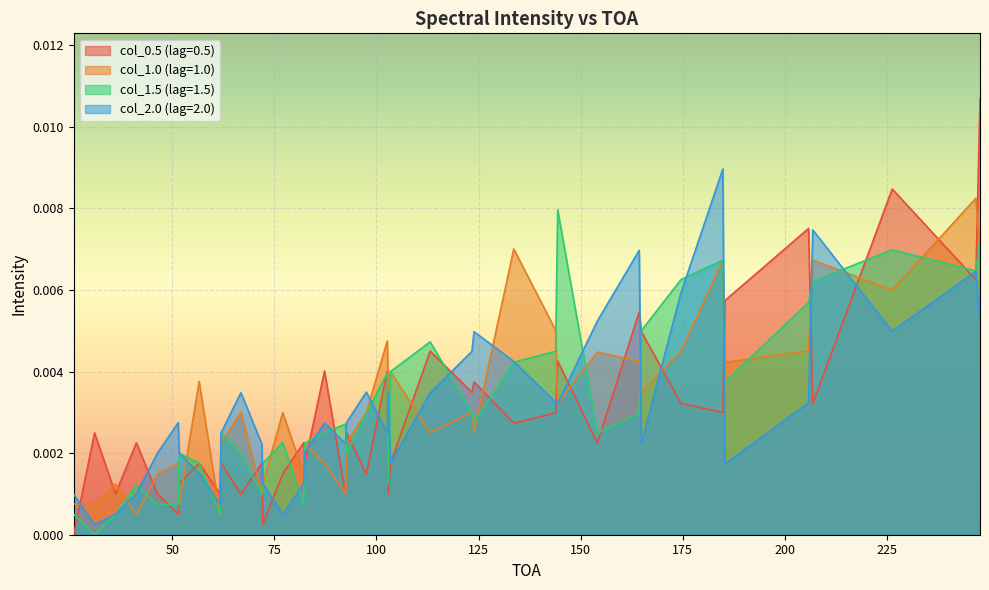

Which series has the largest range (max minus min)?

col_0.5 (lag=0.5)